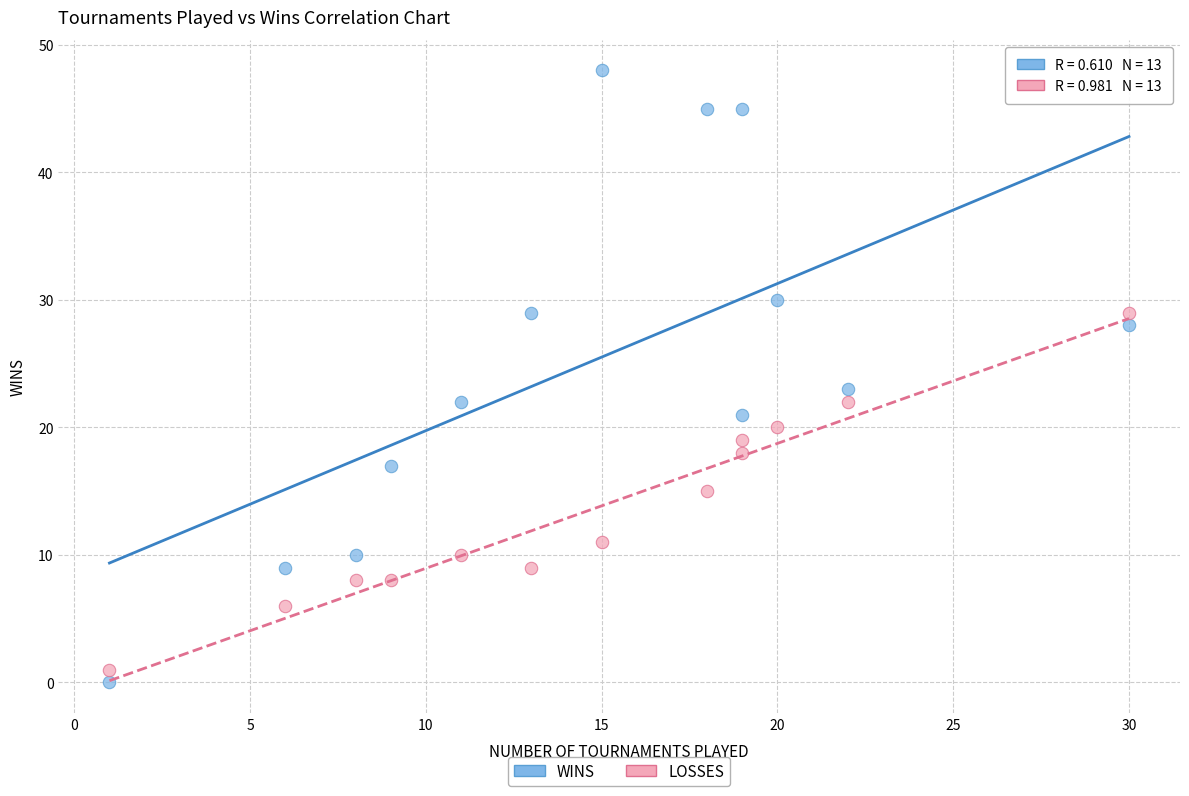

Which series contains the highest Y value?

WINS